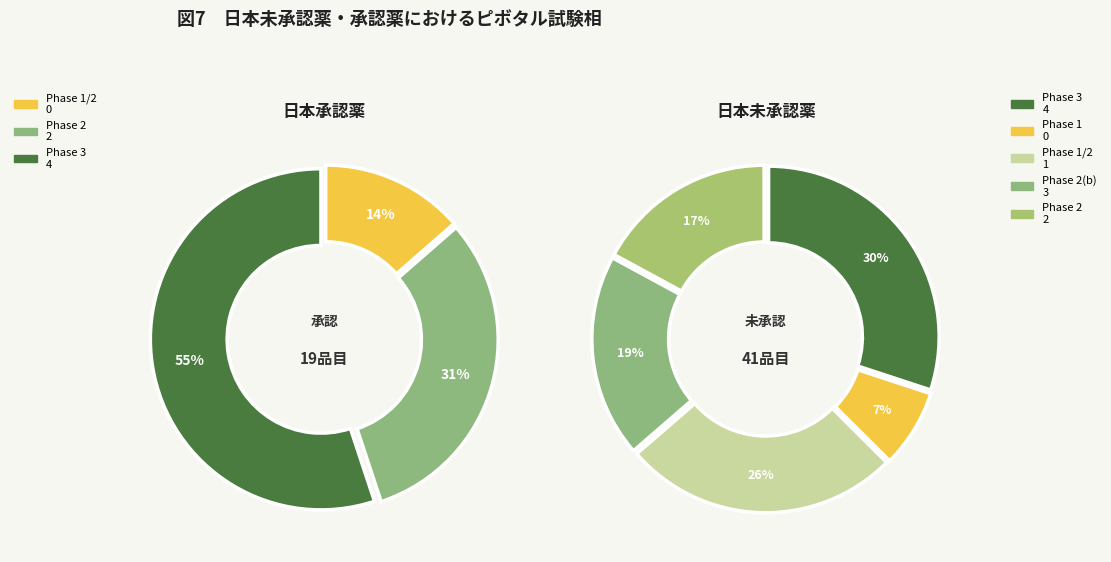

Does any single category account for the majority?

No